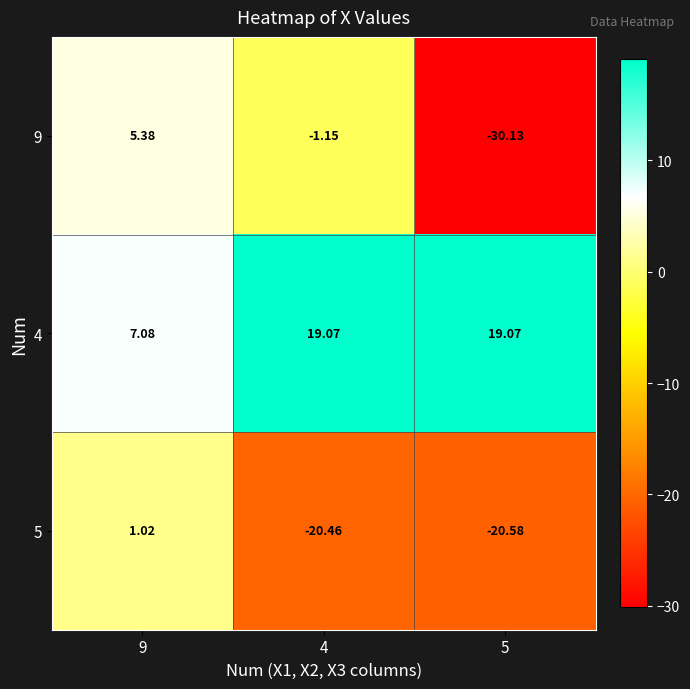

How many distinct data groups are displayed?

3